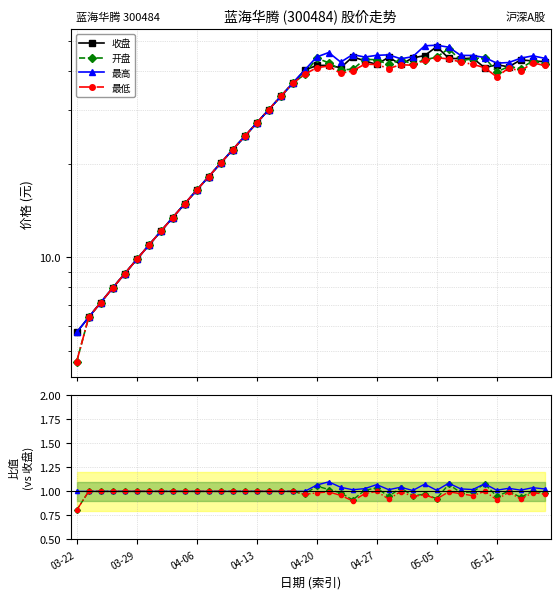

Where is 最高 nearest to the value 1?

03-22